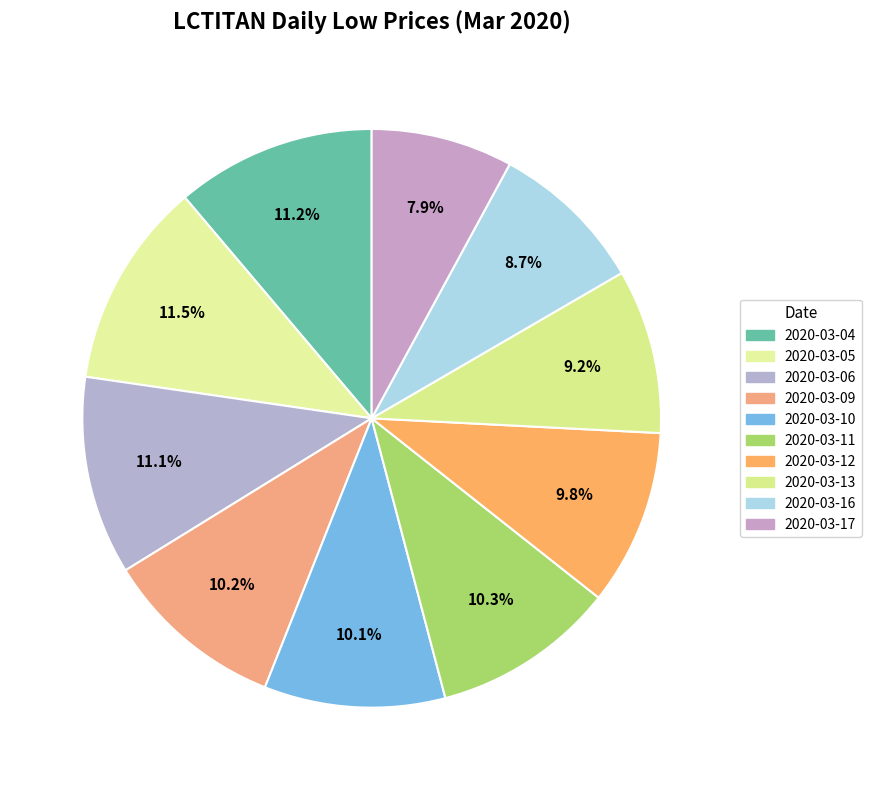

How many segments does this pie chart have?

10